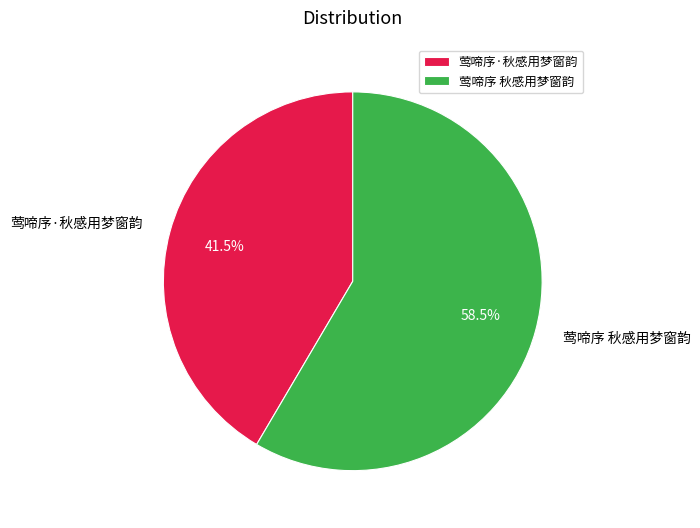

Which slice is the smallest?

莺啼序·秋感用梦窗韵